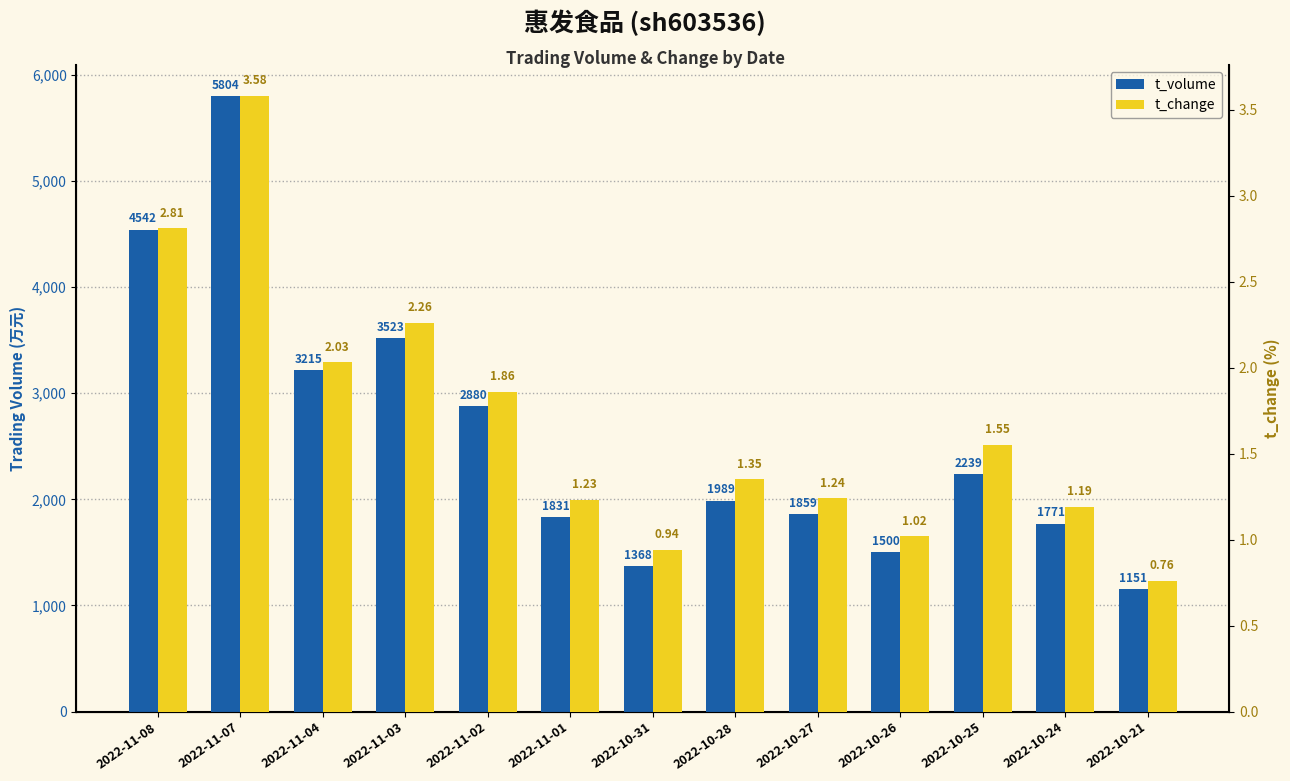

How many values in the t_change series are below 1?

2